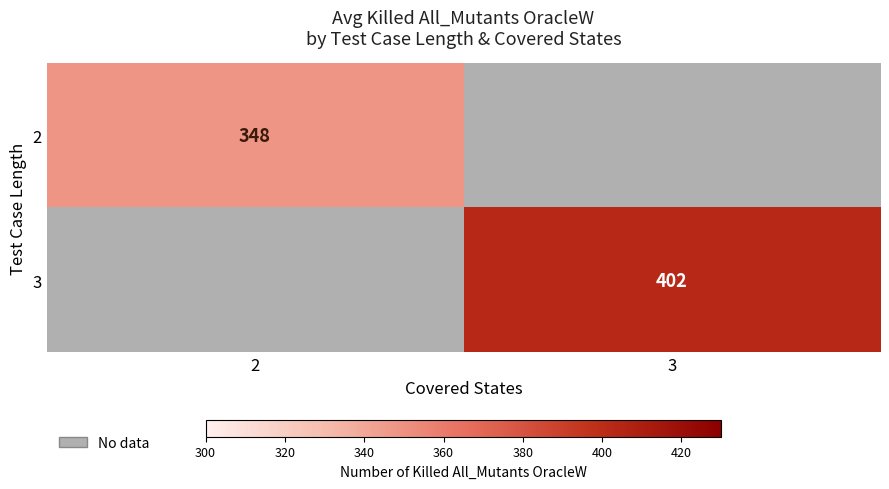

Is it true that 3 equals 402 at 3?

True